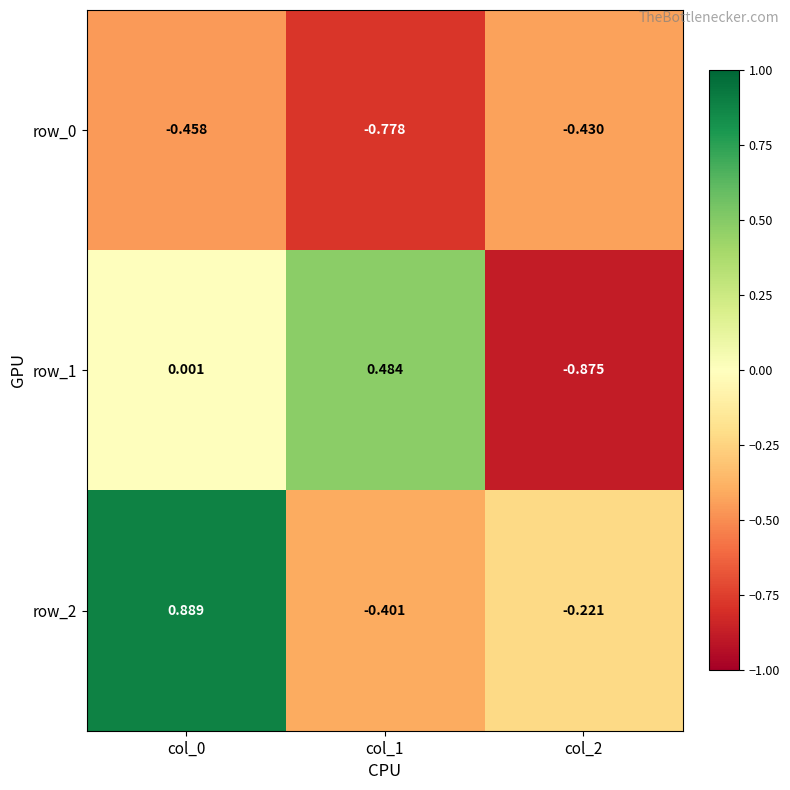

How many positive values does the row_2 series have?

1